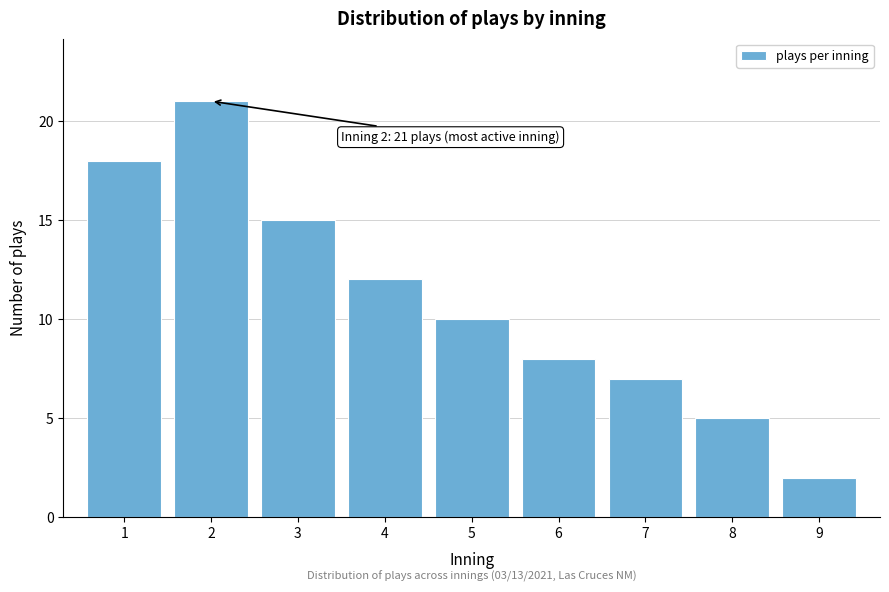

Reading left to right, list all the values displayed in this chart.

1=18	2=21	3=15	4=12	5=10	6=8	7=7	8=5	9=2